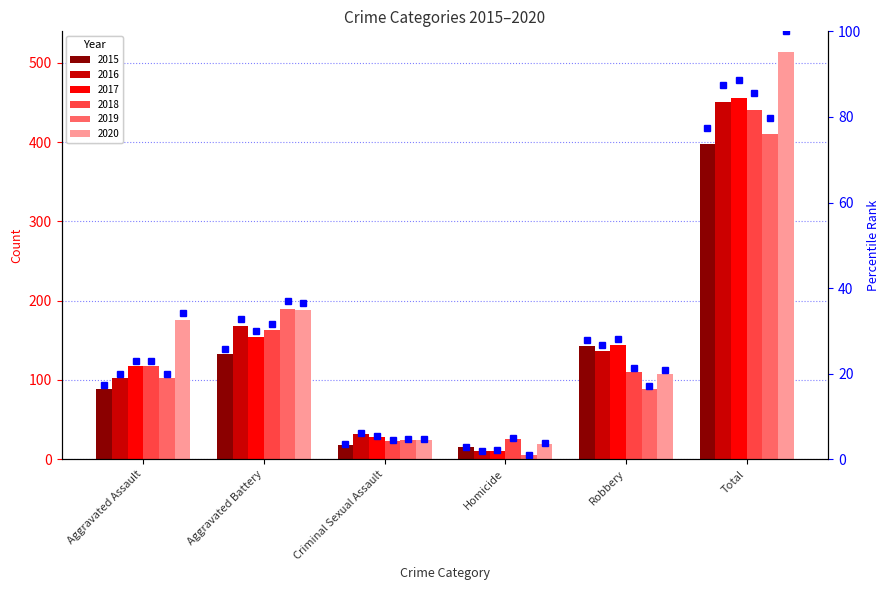

At how many categories does at least one series exceed 2?

6